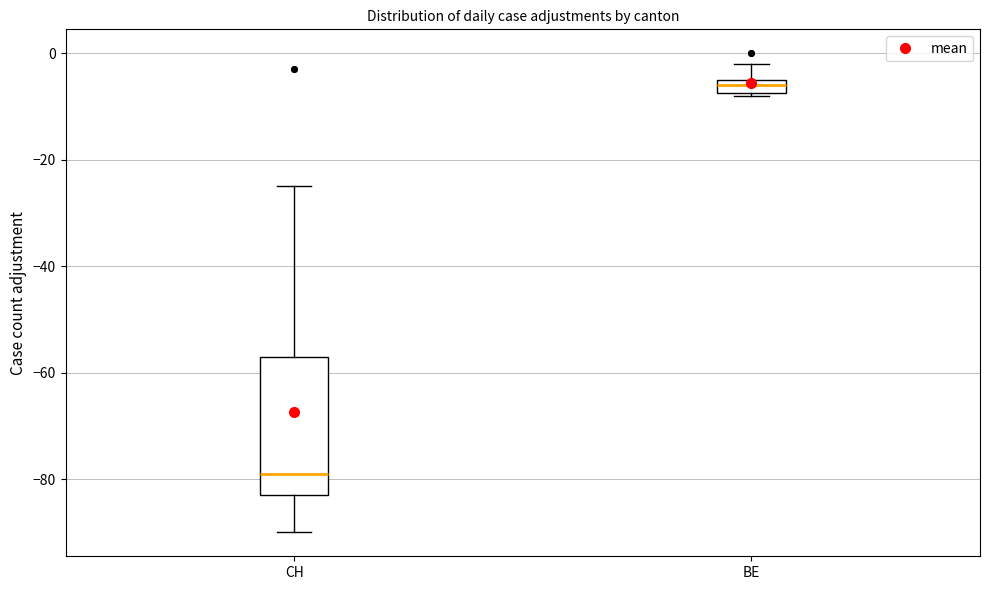

Which box is the tallest, from its lower edge to its upper edge?

CH